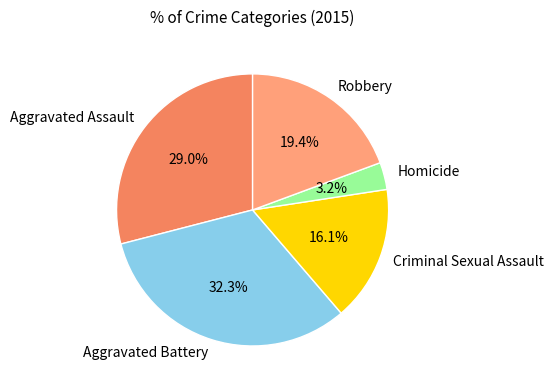

Approximately how many times larger is the value at Criminal Sexual Assault compared to Aggravated Battery?

0.5